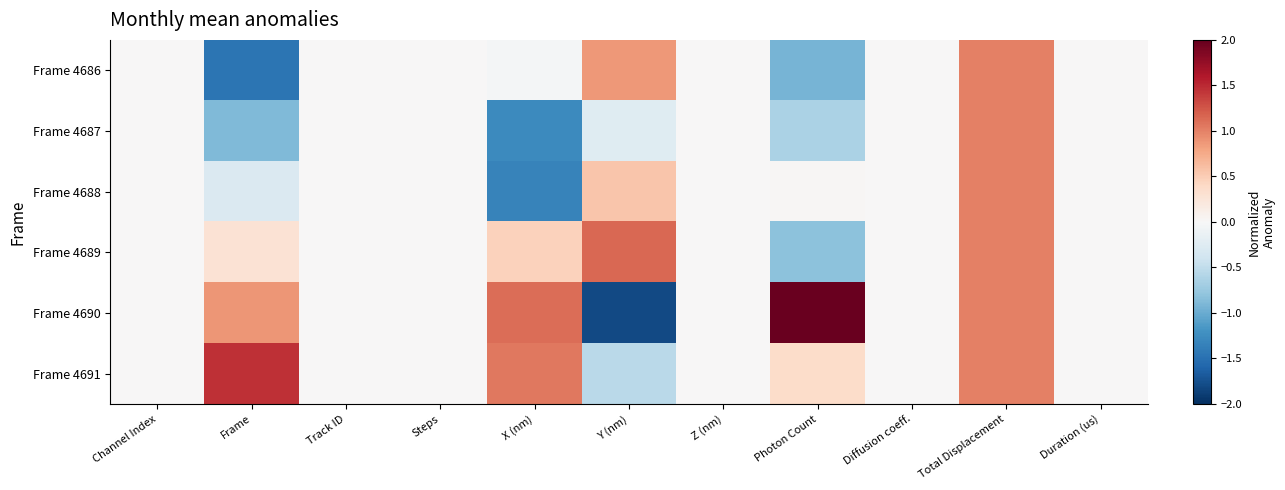

At X (nm), list the series in order from smallest to largest.

Frame 4688, Frame 4687, Frame 4686, Frame 4689, Frame 4691, Frame 4690